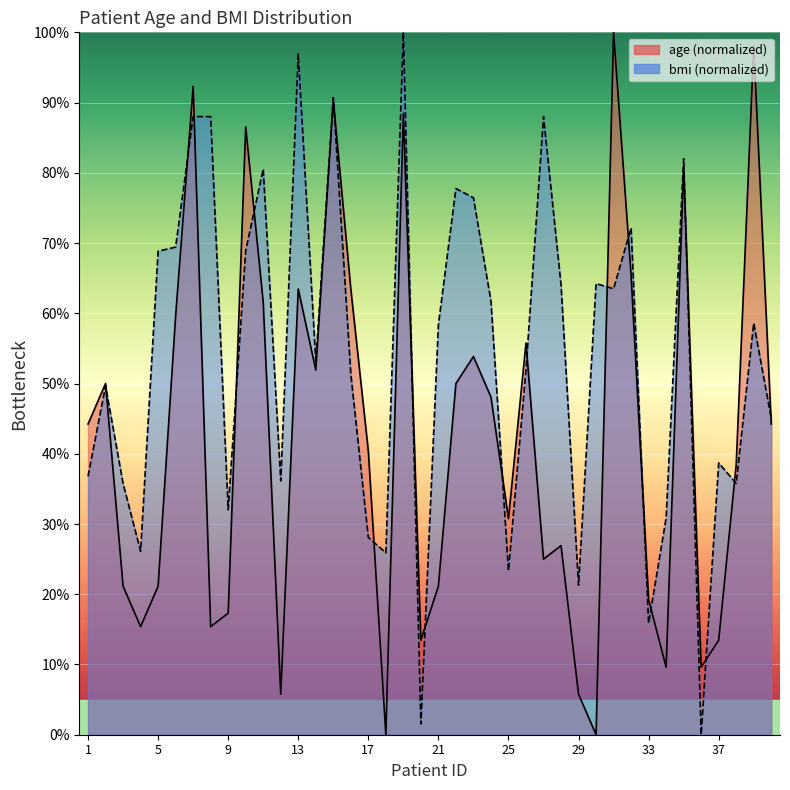

Does the chart display data point markers on the line(s)?

No